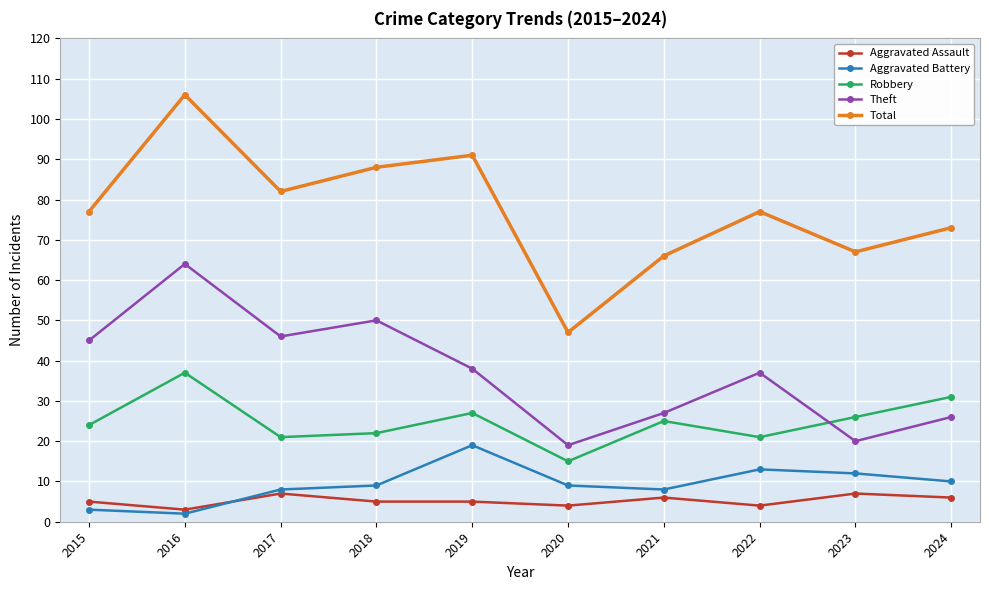

At which category is the sum across all series the highest?

2016